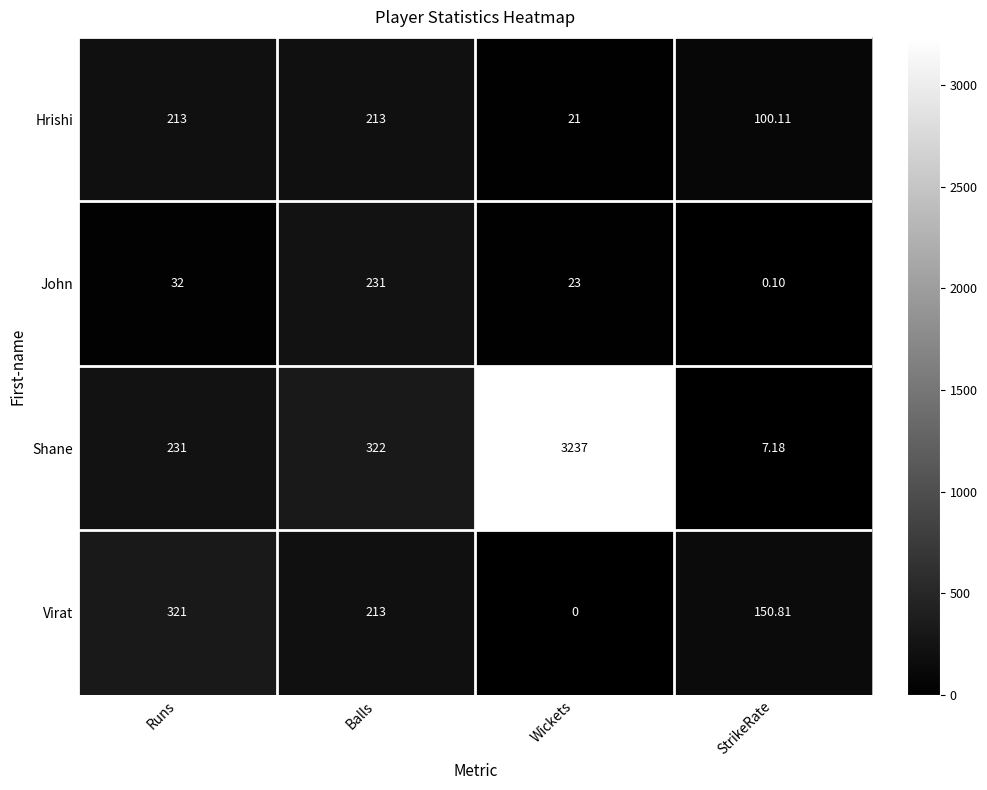

What is the maximum value shown in the chart?

3237.0